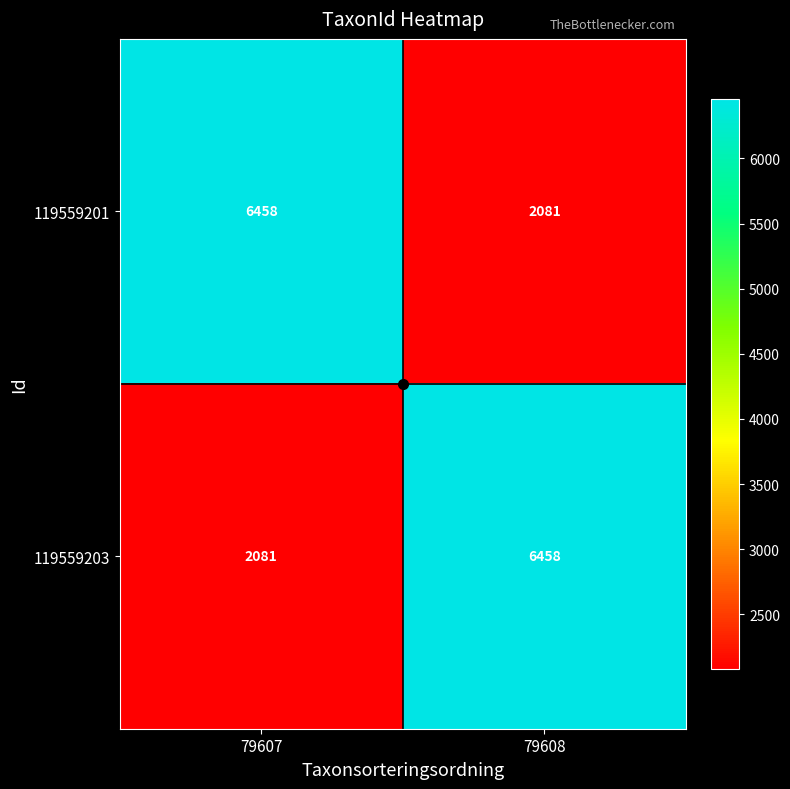

The 119559201 series shows 3505 at 79608. True or false?

False